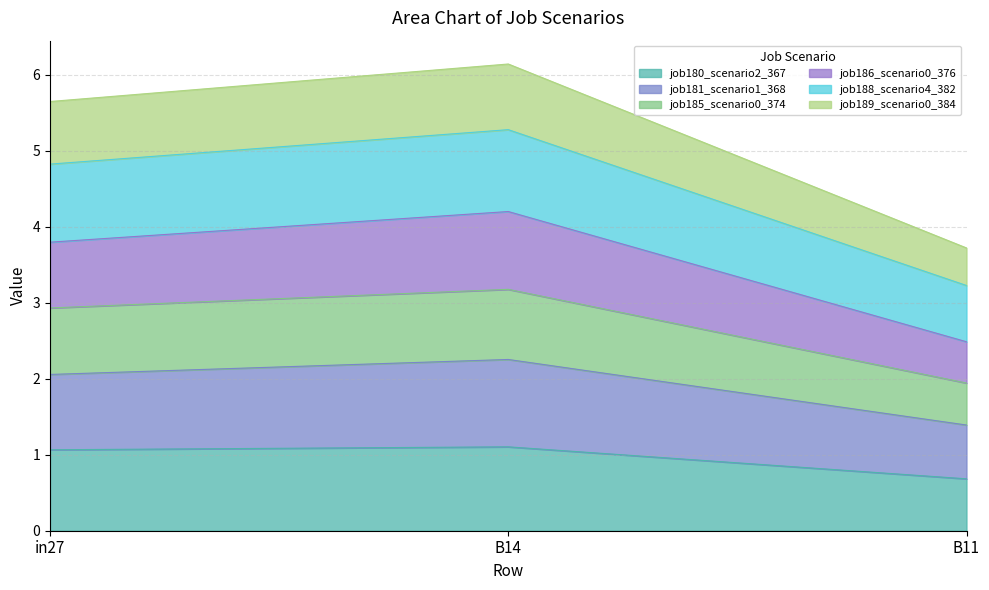

What is the total value across all series at B14?

6.1